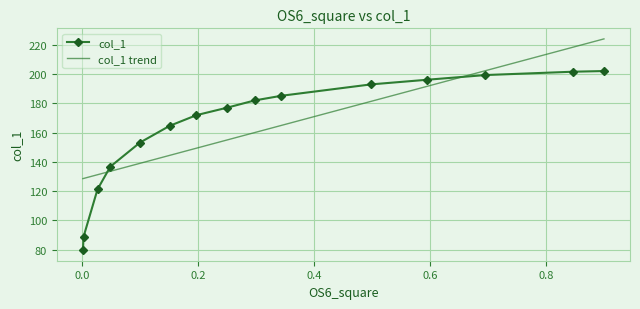

What is the sum of the values at 0.0029 and 0.0019?

168.6